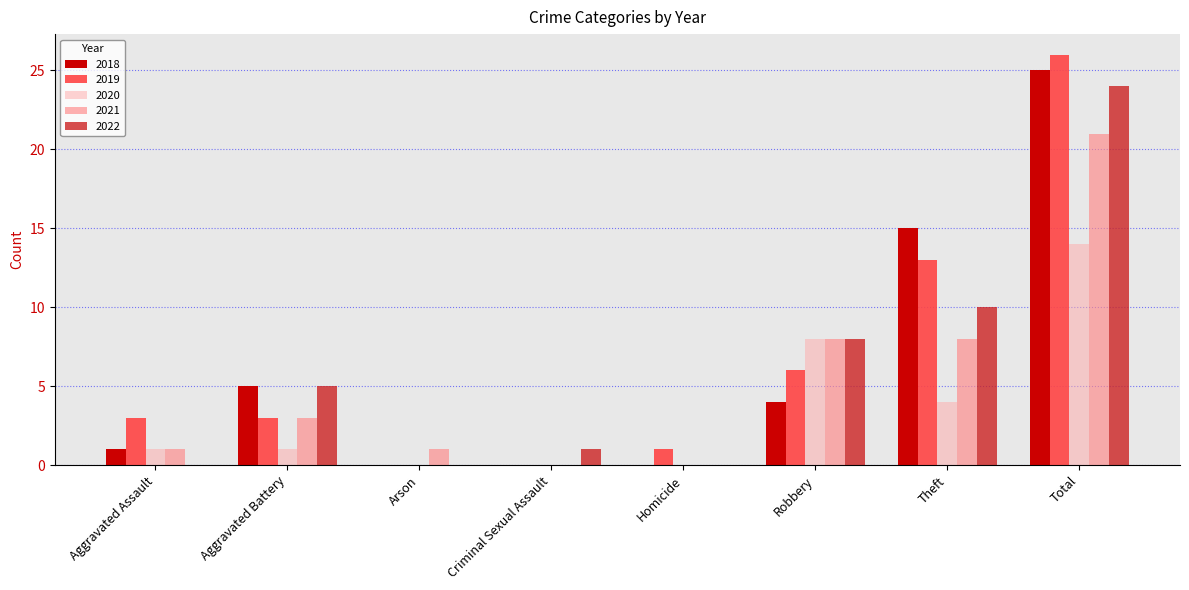

Are the bars horizontal?

No